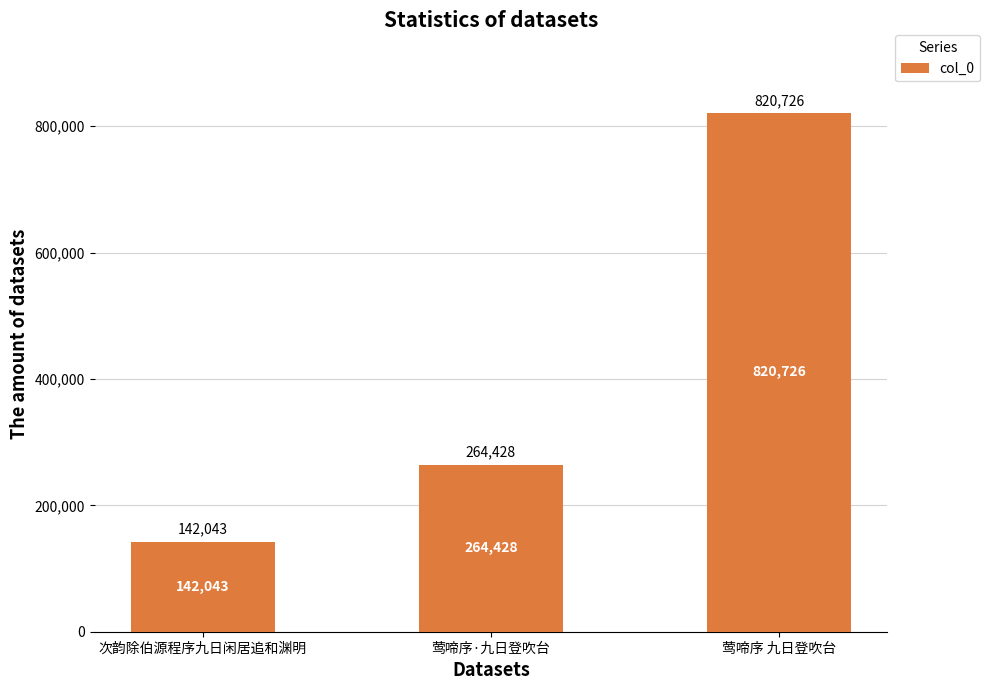

What is the sum of all values?

1227197